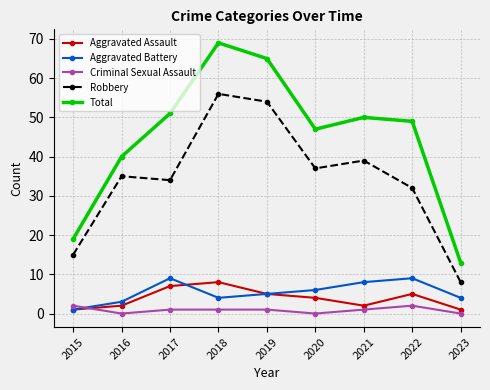

Reading right to left, what are all the values shown in this chart?

Aggravated Assault: 2023=1	2022=5	2021=2	2020=4	2019=5	2018=8	2017=7	2016=2	2015=1
Aggravated Battery: 2023=4	2022=9	2021=8	2020=6	2019=5	2018=4	2017=9	2016=3	2015=1
Criminal Sexual Assault: 2023=0	2022=2	2021=1	2020=0	2019=1	2018=1	2017=1	2016=0	2015=2
Robbery: 2023=8	2022=32	2021=39	2020=37	2019=54	2018=56	2017=34	2016=35	2015=15
Total: 2023=13	2022=49	2021=50	2020=47	2019=65	2018=69	2017=51	2016=40	2015=19